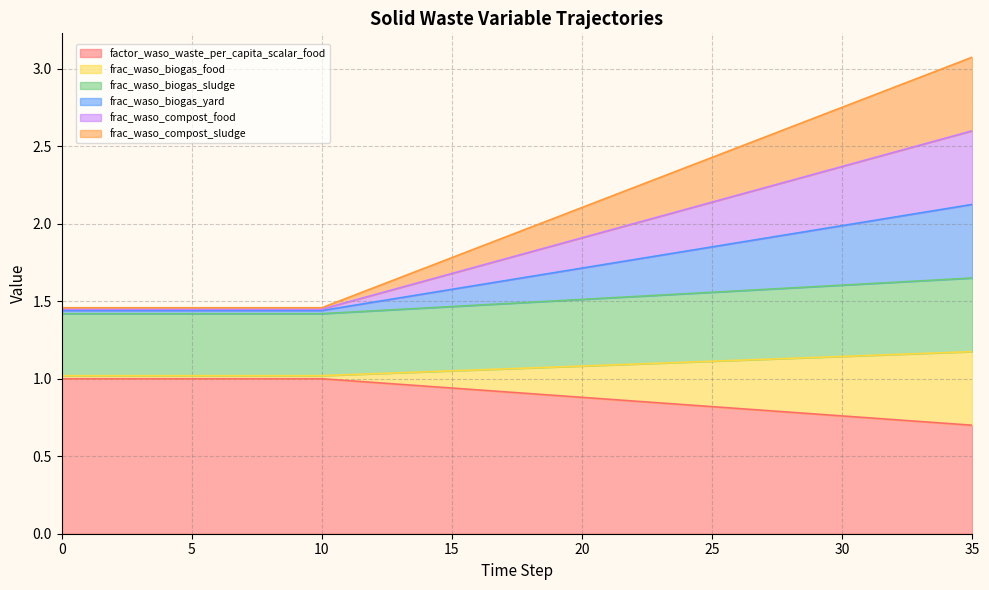

Count the number of categories in the chart.

36